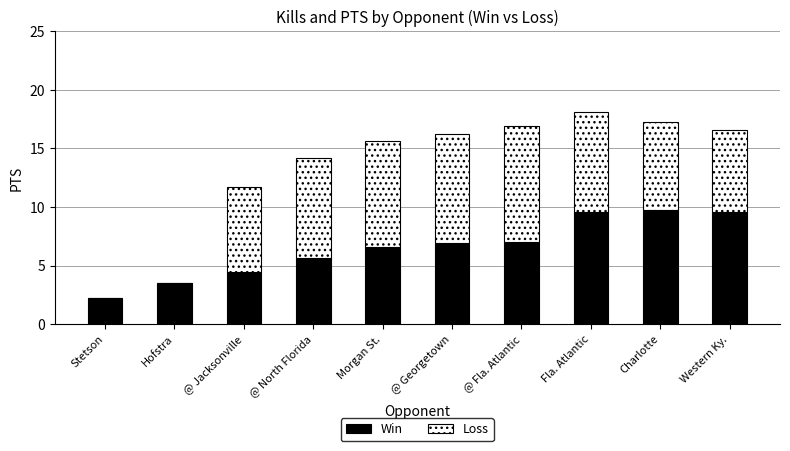

The value of Win at @ North Florida is 5.6. True or false?

True